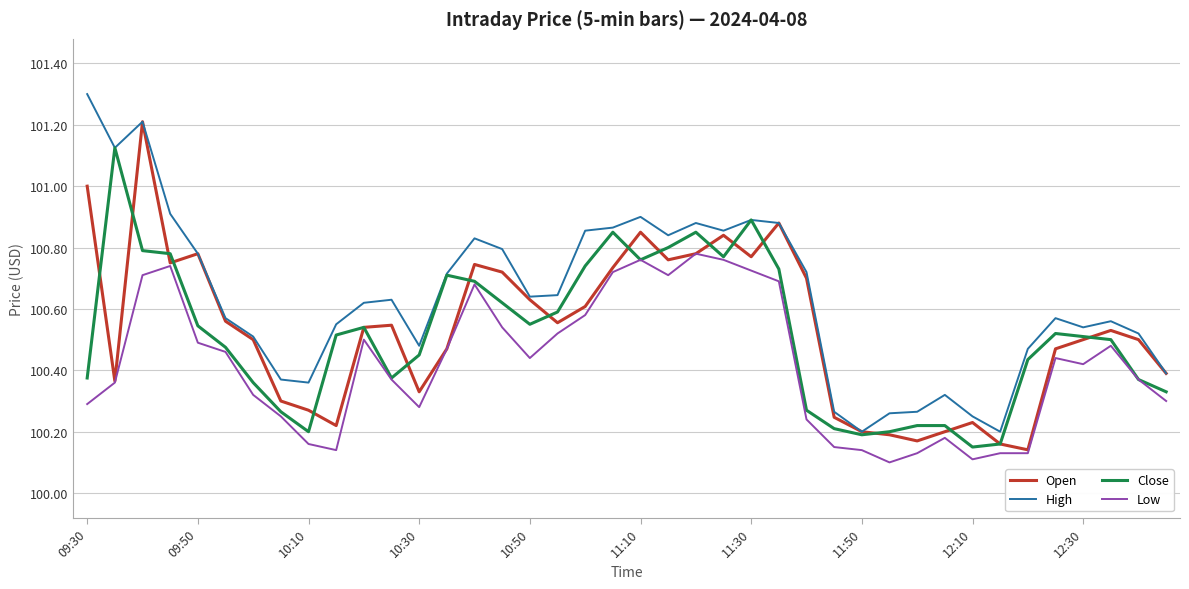

What is the sum of all Open values?

4021.3